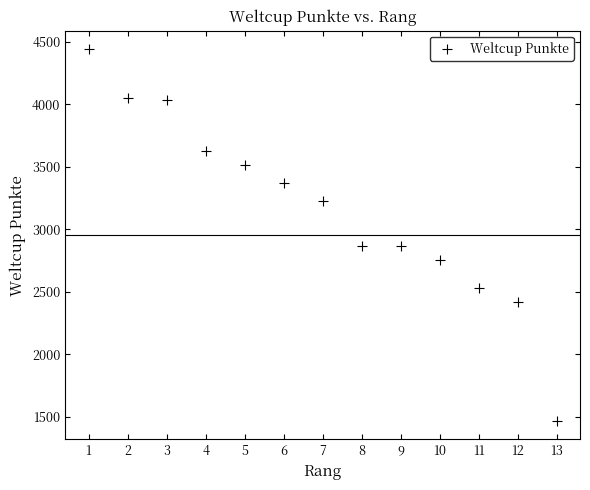

What is the range of X values (max minus min)?

12